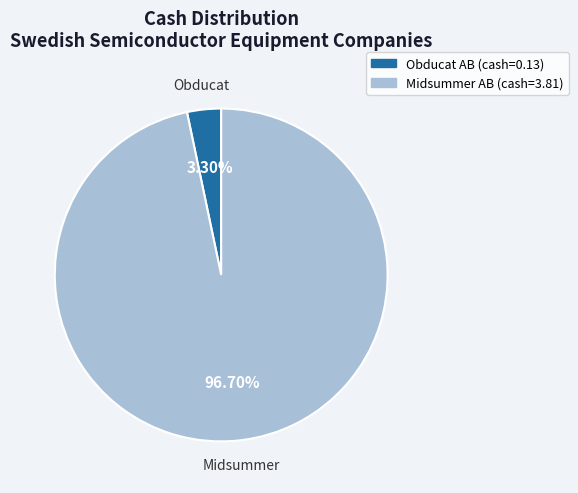

Is there any slice that represents more than half of the pie?

Yes